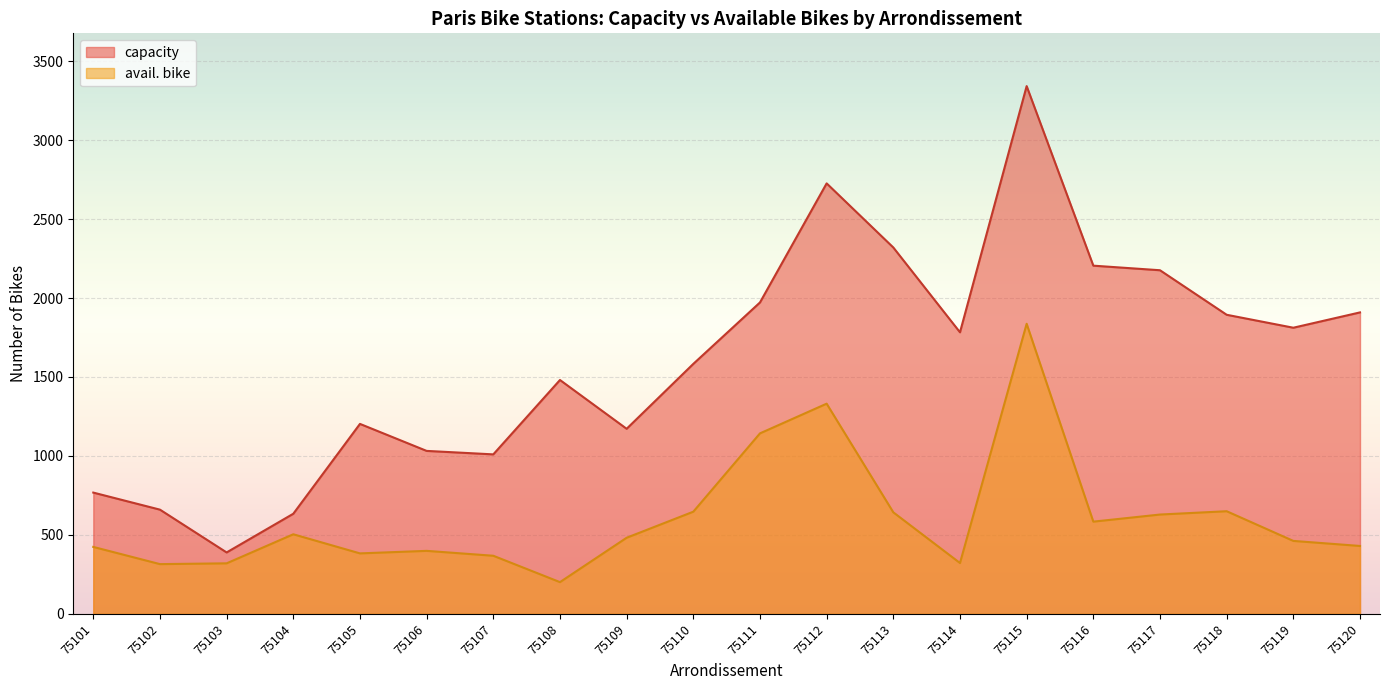

In capacity, how many points are higher than both neighbors (excluding endpoints)?

4